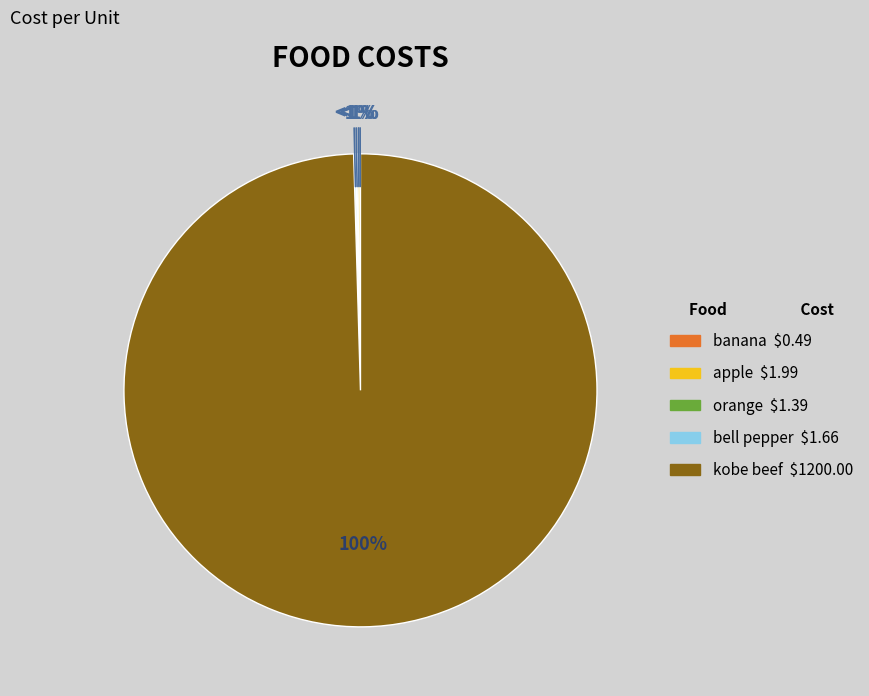

Rank the categories by value from lowest to highest.

banana, orange, bell pepper, apple, kobe beef